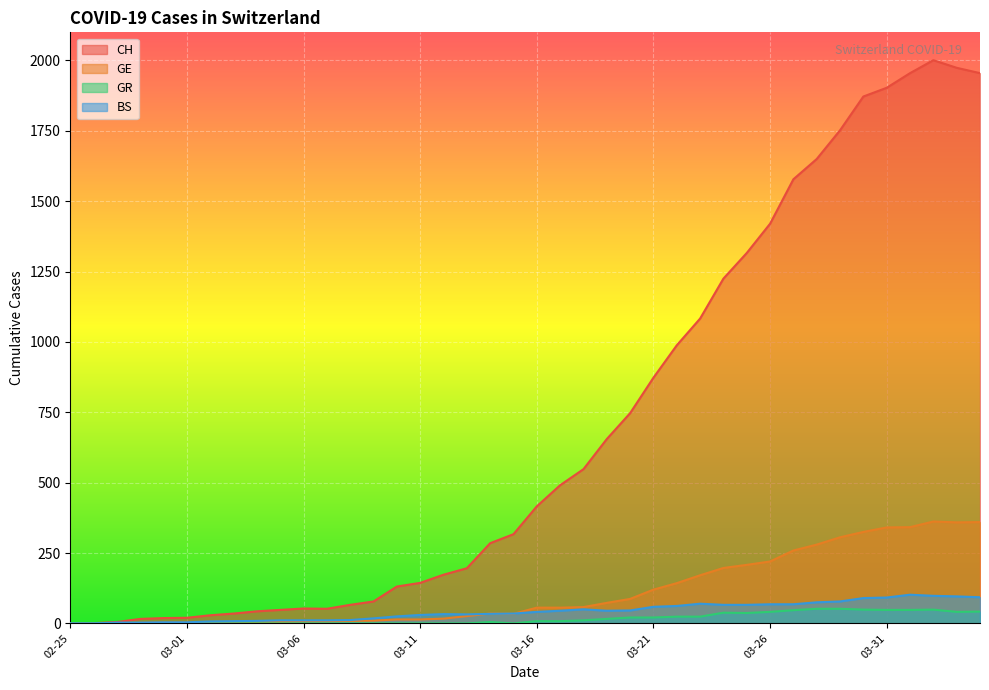

What is the average value of the CH series?

703